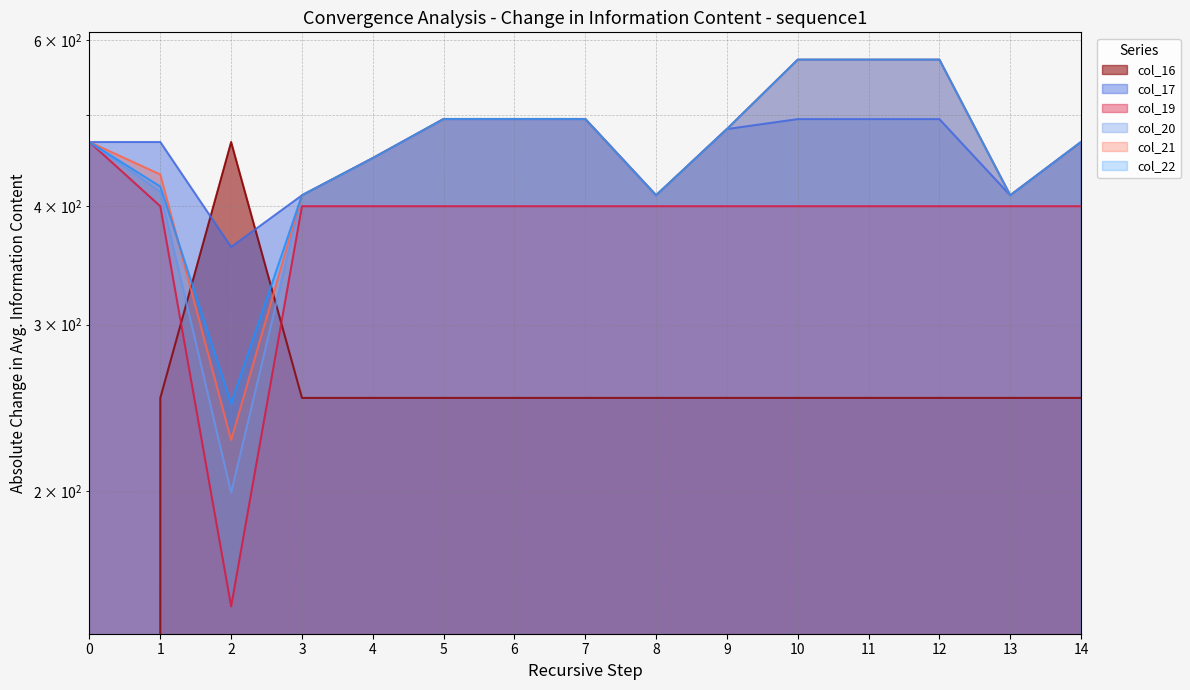

Reading right to left, extract all data points from this chart.

col_16: 250.9	250.9	250.9	250.9	250.9	250.9	250.9	250.9	250.9	250.9	250.9	250.9	468.0	250.9	0.0
col_17: 468.0	411.0	494.8	494.8	494.8	483.0	411.0	494.8	494.8	494.8	450.0	411.0	362.4	468.0	468.0
col_19: 400.2	400.2	400.2	400.2	400.2	400.2	400.2	400.2	400.2	400.2	400.2	400.2	151.0	400.2	468.0
col_20: 468.0	411.0	572.0	572.0	572.0	483.0	411.0	495.0	495.0	495.0	450.0	411.0	199.2	414.5	468.0
col_21: 468.0	411.0	572.0	572.0	572.0	483.0	411.0	495.0	495.0	495.0	450.0	411.0	226.4	432.4	468.0
col_22: 468.0	411.0	572.0	572.0	572.0	483.0	411.0	495.0	495.0	495.0	450.0	411.0	247.4	419.9	468.0